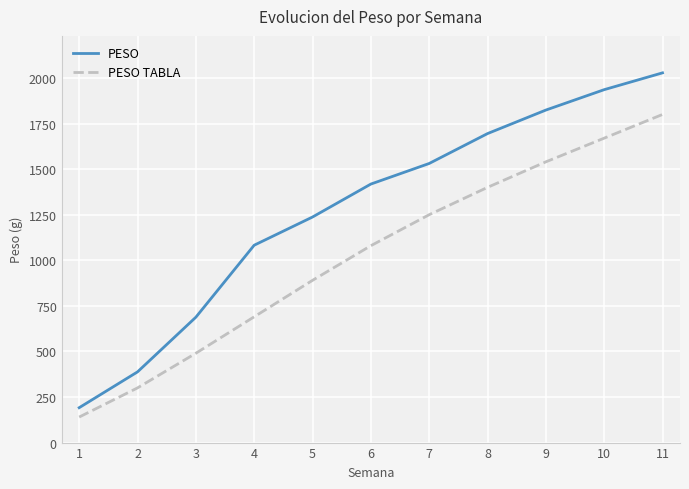

List the labels in order of PESO TABLA value, smallest first.

1, 2, 3, 4, 5, 6, 7, 8, 9, 10, 11